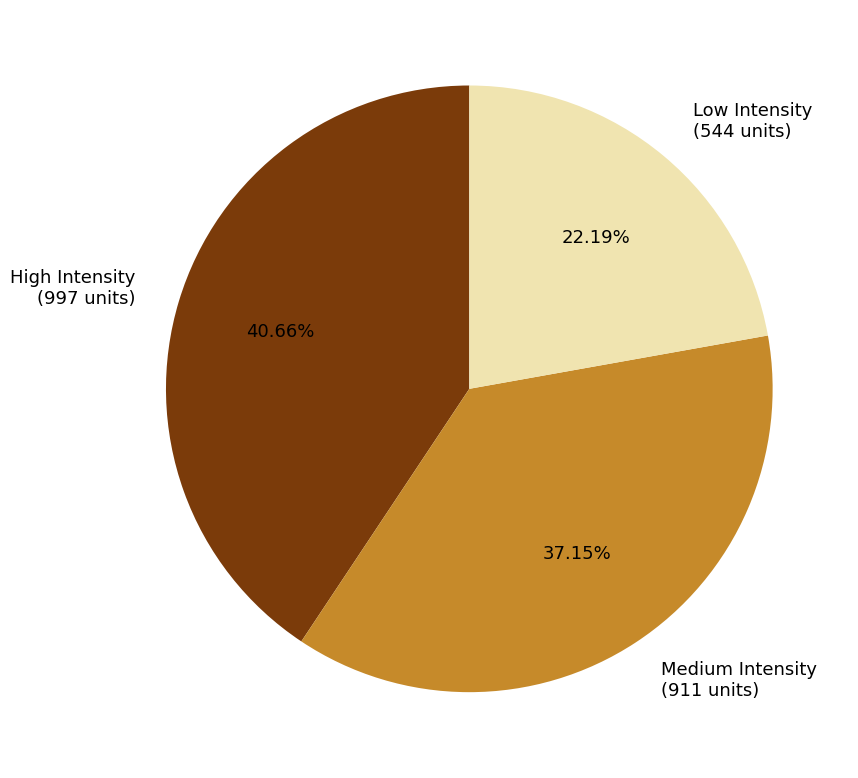

Combined, do Medium Intensity (911 units) and High Intensity (997 units) account for over 50%?

Yes